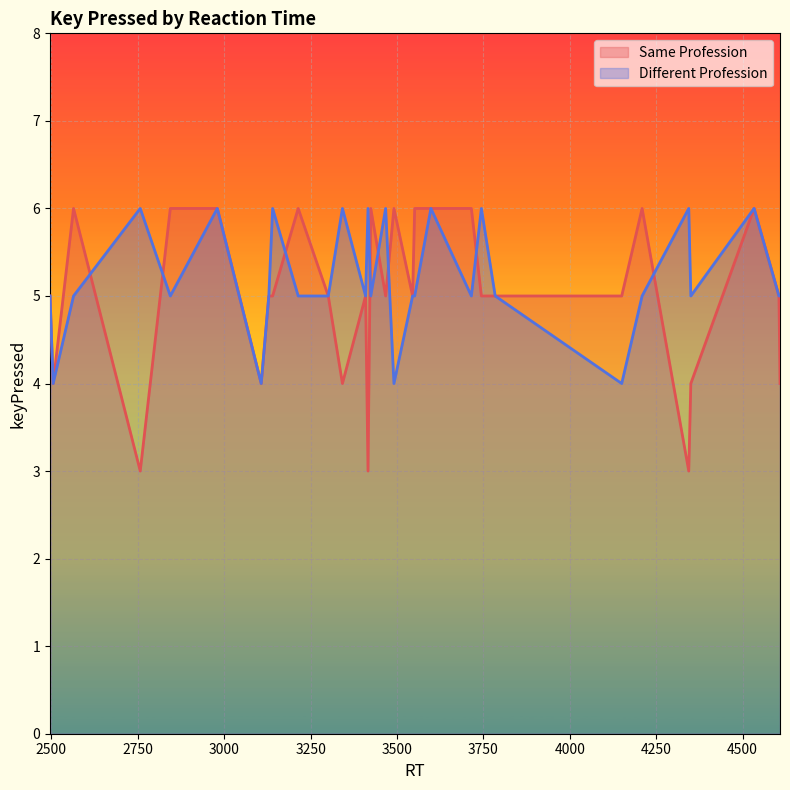

Reading left to right, what are all the values shown in this chart?

Same Profession: 5	4	6	3	6	6	4	5	5	6	5	4	5	3	6	5	6	5	6	6	6	5	5	5	6	3	4	6	5	4
Different Profession: 5	4	5	6	5	6	4	5	6	5	5	6	5	6	5	6	4	5	5	6	5	6	5	4	5	6	5	6	5	5